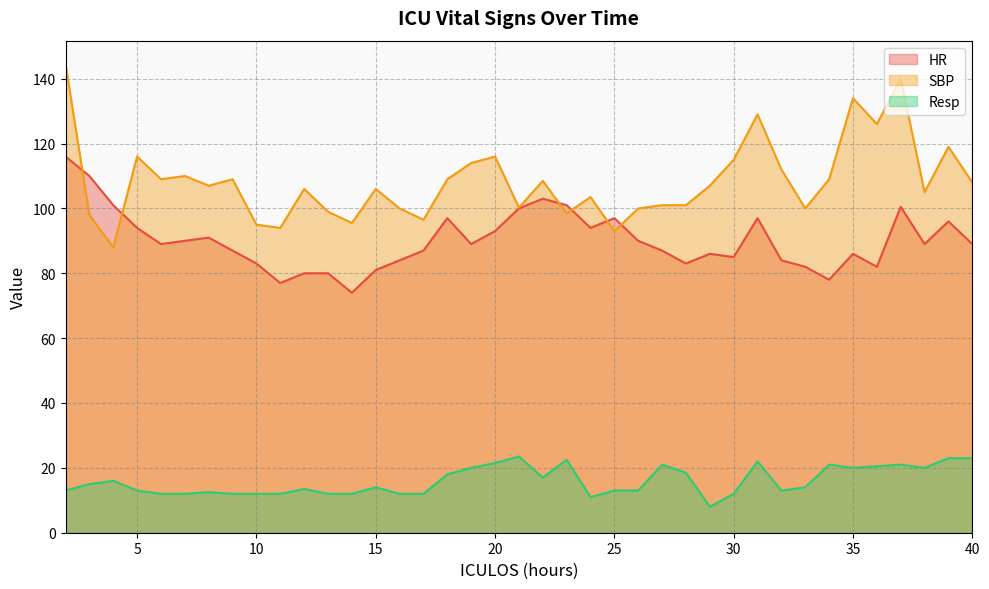

How many data points in Resp are less than 14?

19